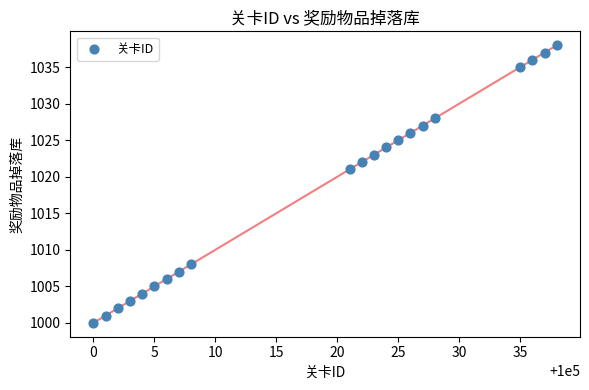

What is the range of X values (max minus min)?

38